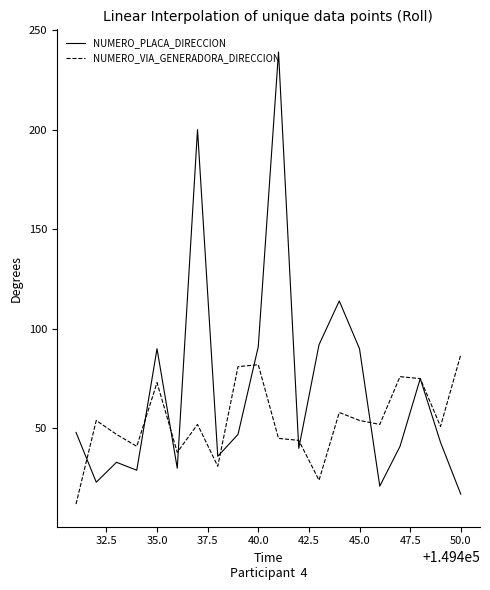

Rank the series by their maximum value, from lowest to highest.

NUMERO_VIA_GENERADORA_DIRECCION, NUMERO_PLACA_DIRECCION